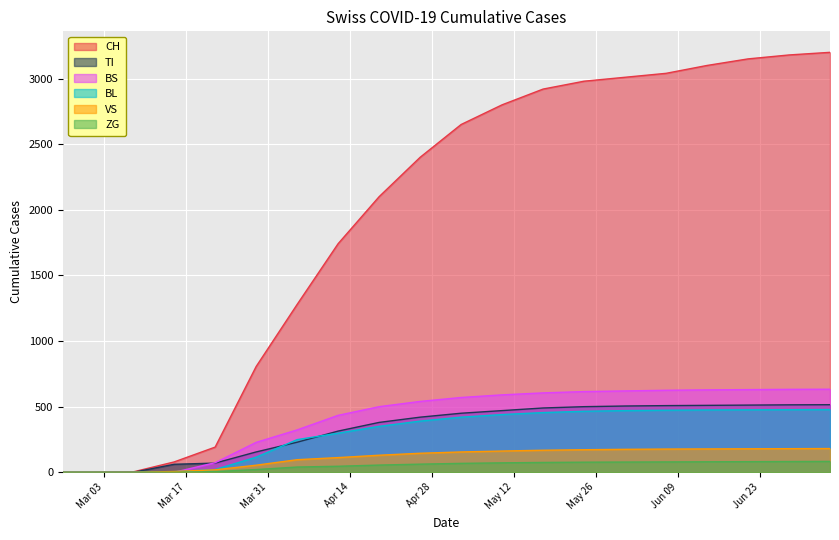

What is the label of the 8th point from the right?

2020-05-17